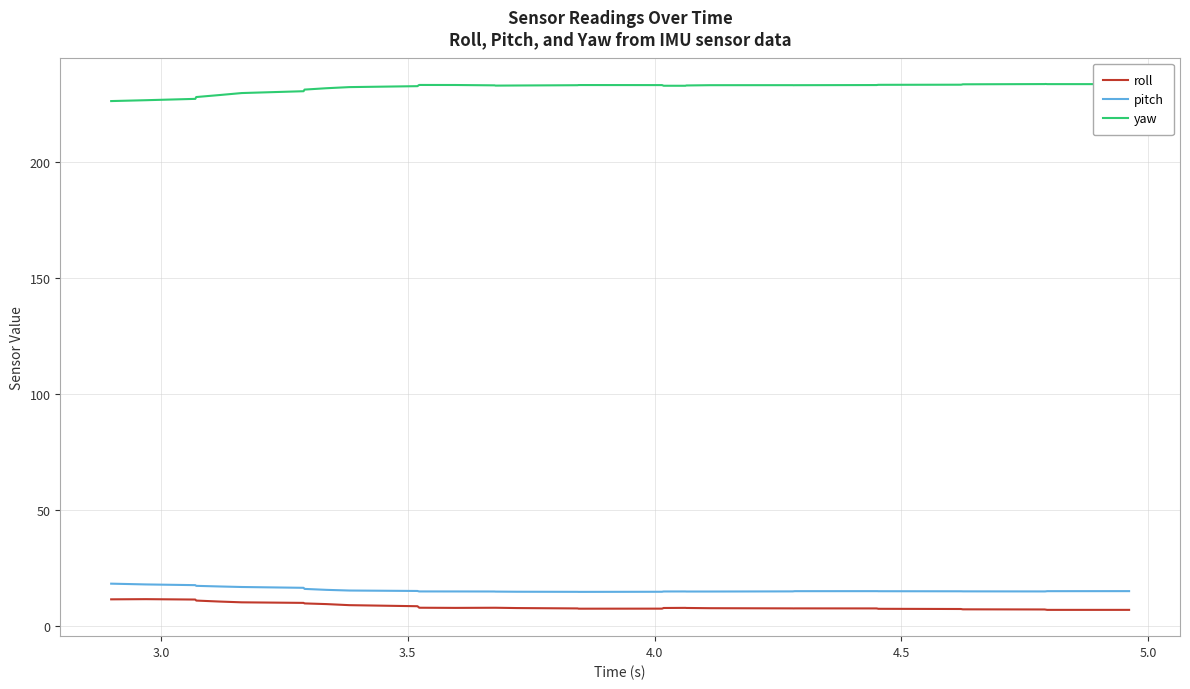

Count the number of data series in this chart.

3